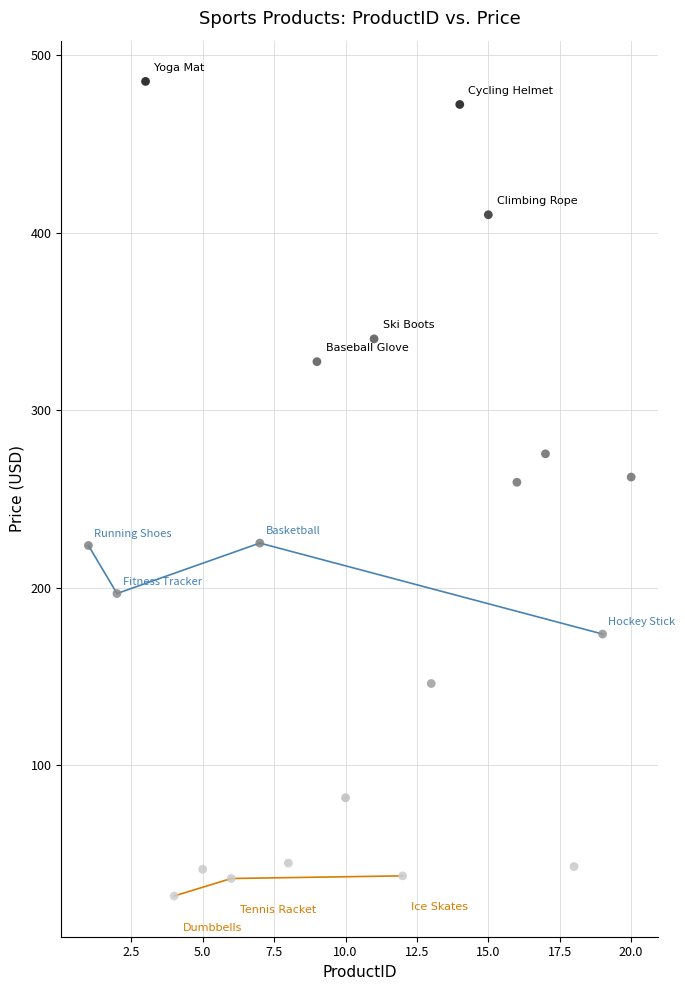

What is the range of Y values (max minus min)?

459.1